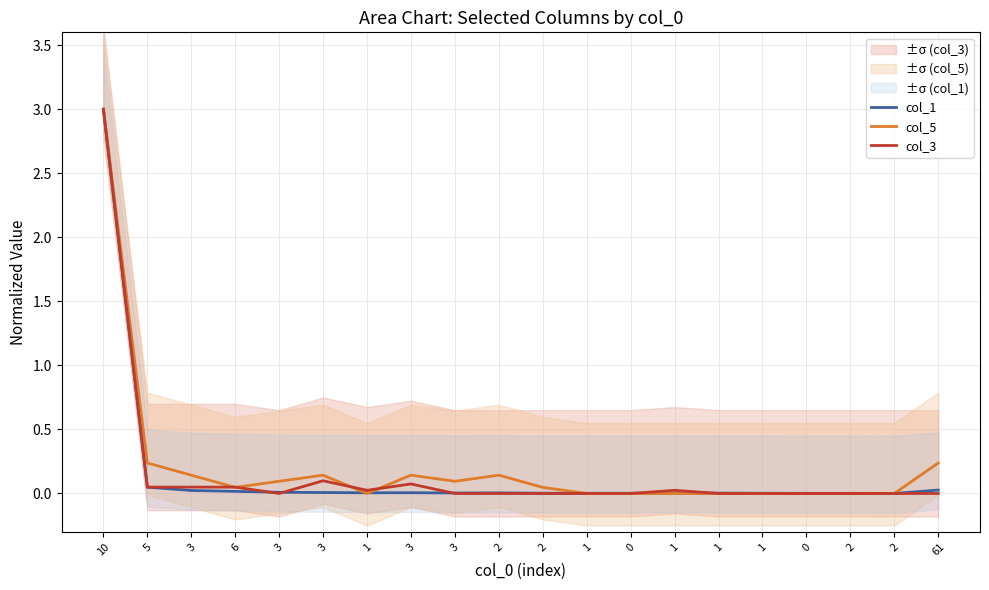

Rank the series at 6 from lowest to highest value.

col_1, col_5, col_3